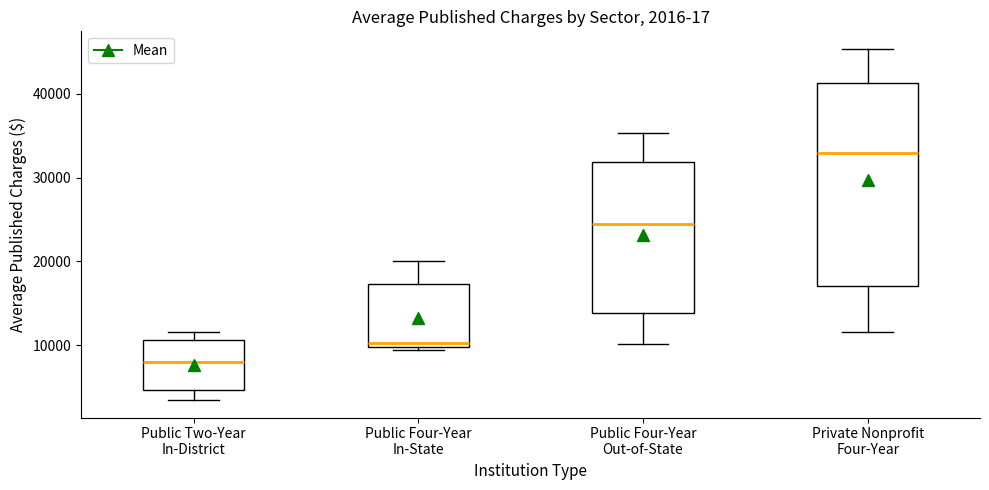

Which box's median line is the highest?

Private Nonprofit Four-Year